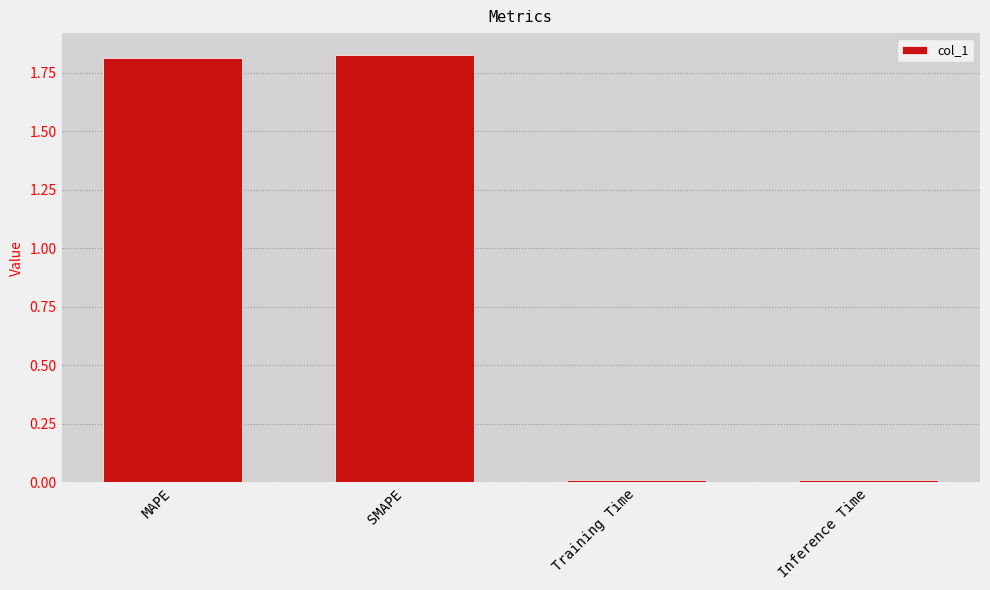

True or false: the data shows 0.0 at Inference Time.

True